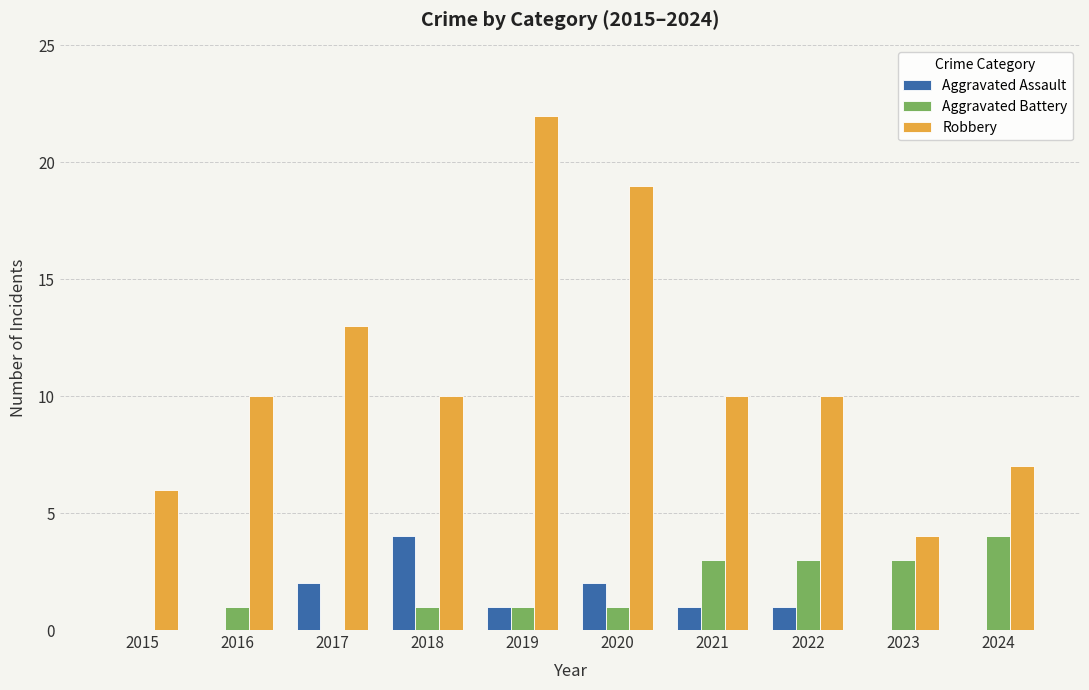

The Robbery series shows 22 at 2019. True or false?

True